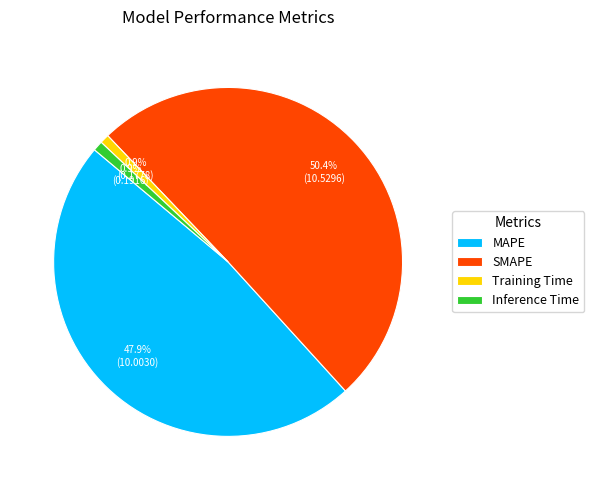

What is the largest slice in the pie chart?

SMAPE